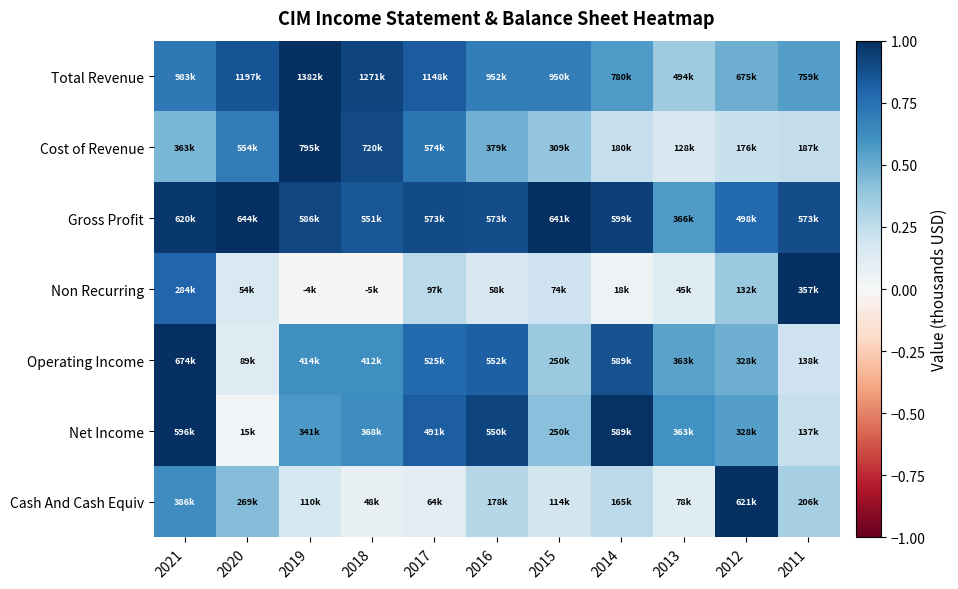

Reading left to right, what are all the values shown in this chart?

Total Revenue: 2021=0.7	2020=0.9	2019=1.0	2018=0.9	2017=0.8	2016=0.7	2015=0.7	2014=0.6	2013=0.4	2012=0.5	2011=0.5
Cost of Revenue: 2021=0.5	2020=0.7	2019=1.0	2018=0.9	2017=0.7	2016=0.5	2015=0.4	2014=0.2	2013=0.2	2012=0.2	2011=0.2
Gross Profit: 2021=1.0	2020=1.0	2019=0.9	2018=0.9	2017=0.9	2016=0.9	2015=1.0	2014=0.9	2013=0.6	2012=0.8	2011=0.9
Non Recurring: 2021=0.8	2020=0.2	2019=-0.0	2018=-0.0	2017=0.3	2016=0.2	2015=0.2	2014=0.1	2013=0.1	2012=0.4	2011=1.0
Operating Income: 2021=1.0	2020=0.1	2019=0.6	2018=0.6	2017=0.8	2016=0.8	2015=0.4	2014=0.9	2013=0.5	2012=0.5	2011=0.2
Net Income: 2021=1.0	2020=0.0	2019=0.6	2018=0.6	2017=0.8	2016=0.9	2015=0.4	2014=1.0	2013=0.6	2012=0.5	2011=0.2
Cash And Cash Equiv: 2021=0.6	2020=0.4	2019=0.2	2018=0.1	2017=0.1	2016=0.3	2015=0.2	2014=0.3	2013=0.1	2012=1.0	2011=0.3